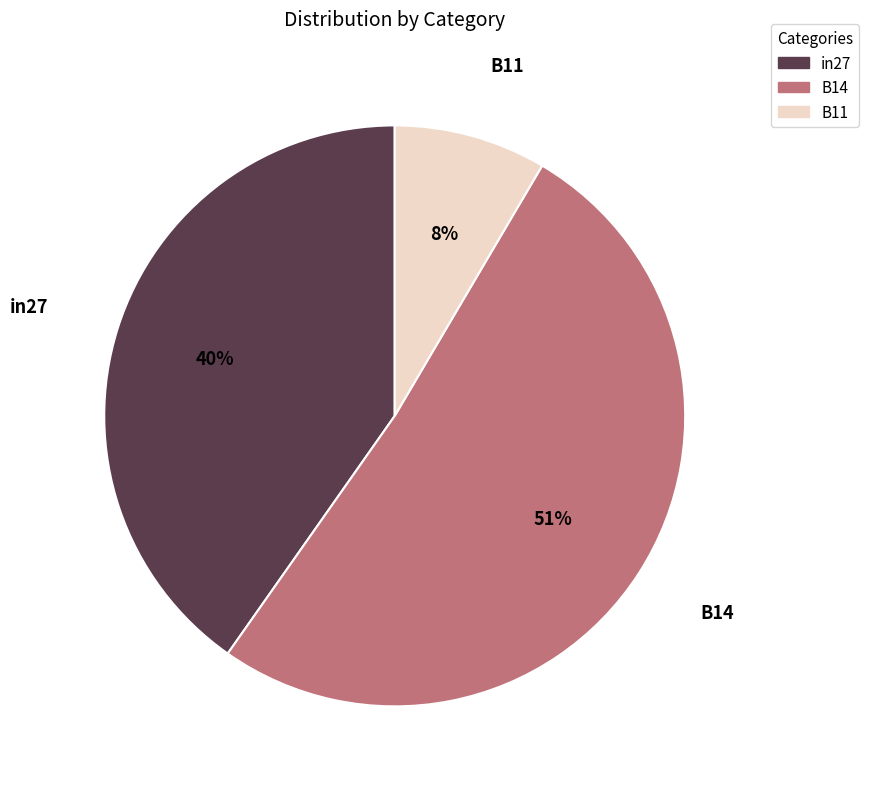

Is the sum of B11 and in27 greater than half?

No